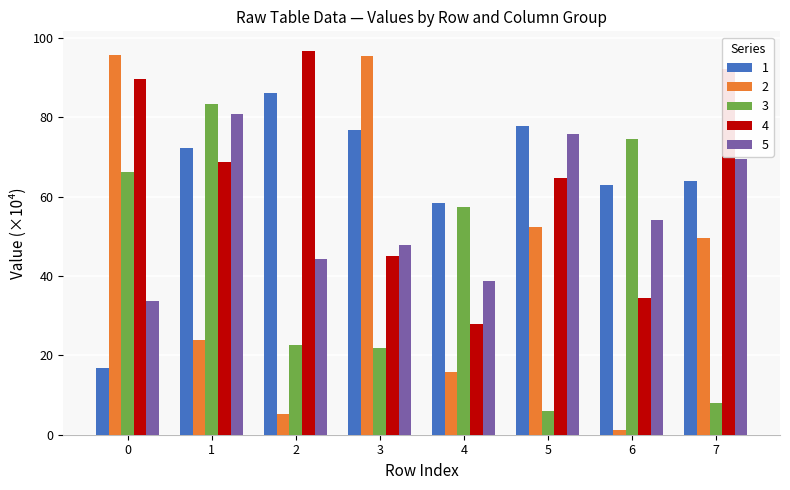

Rank the series at 0 from highest to lowest value.

2, 4, 3, 5, 1